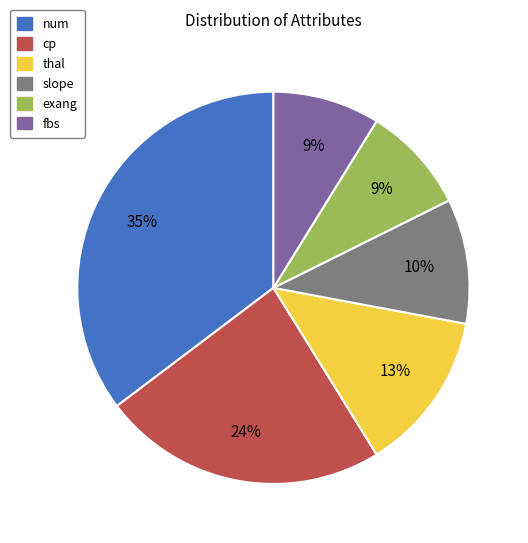

Approximately how many times larger is the value at num compared to cp?

1.5